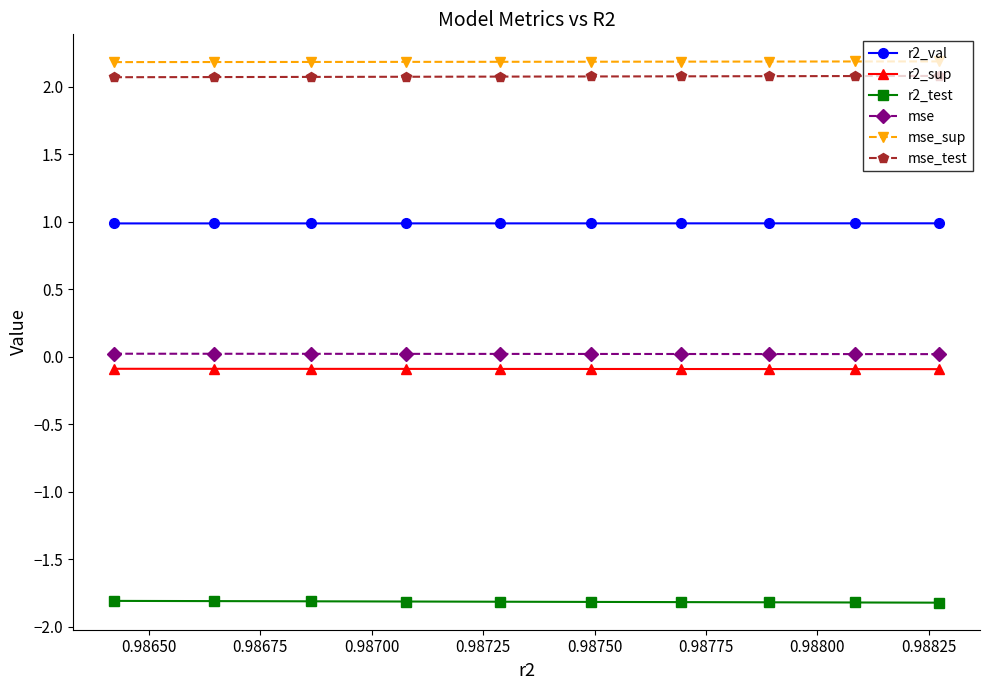

What is the sum of all mse values?

0.2